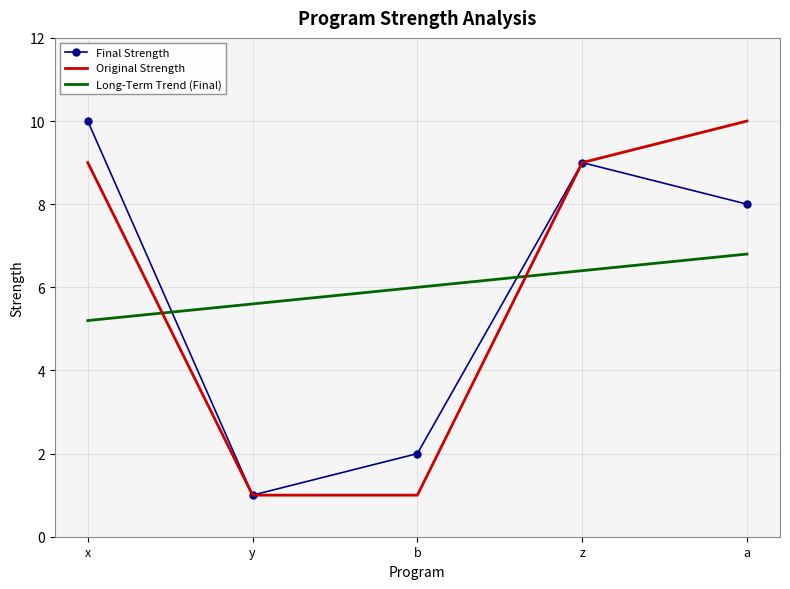

How many series are shown in this chart?

3